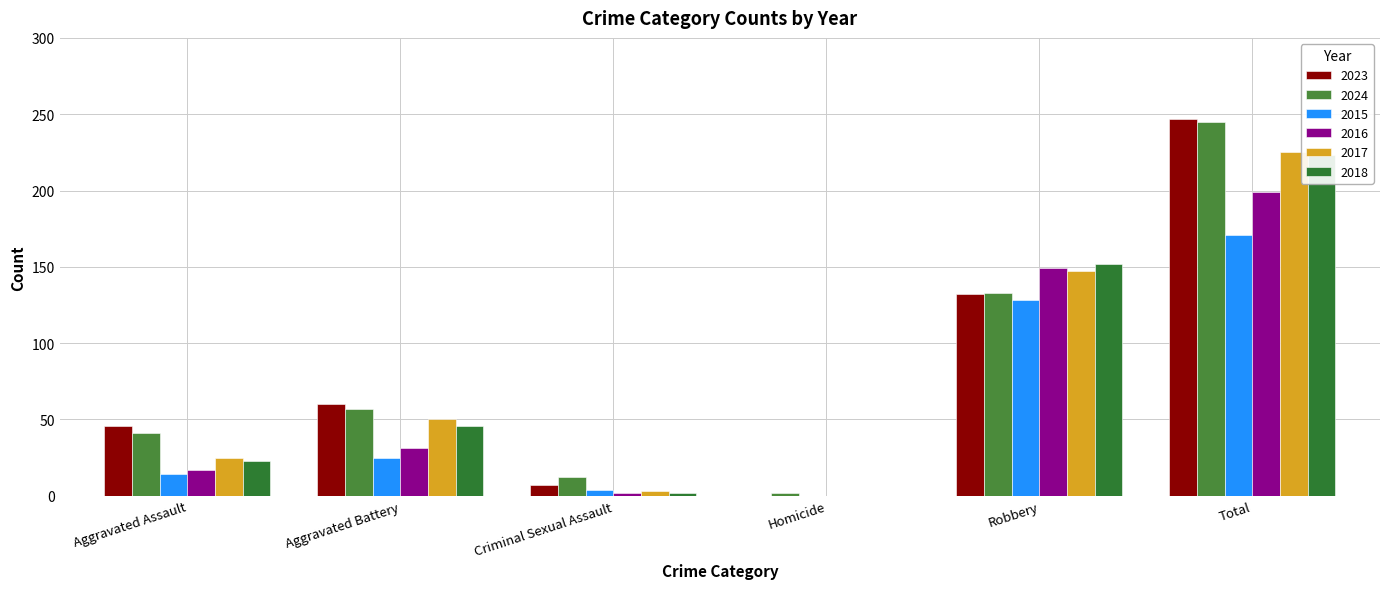

At Aggravated Battery, list the series in order from largest to smallest.

2023, 2024, 2017, 2018, 2016, 2015